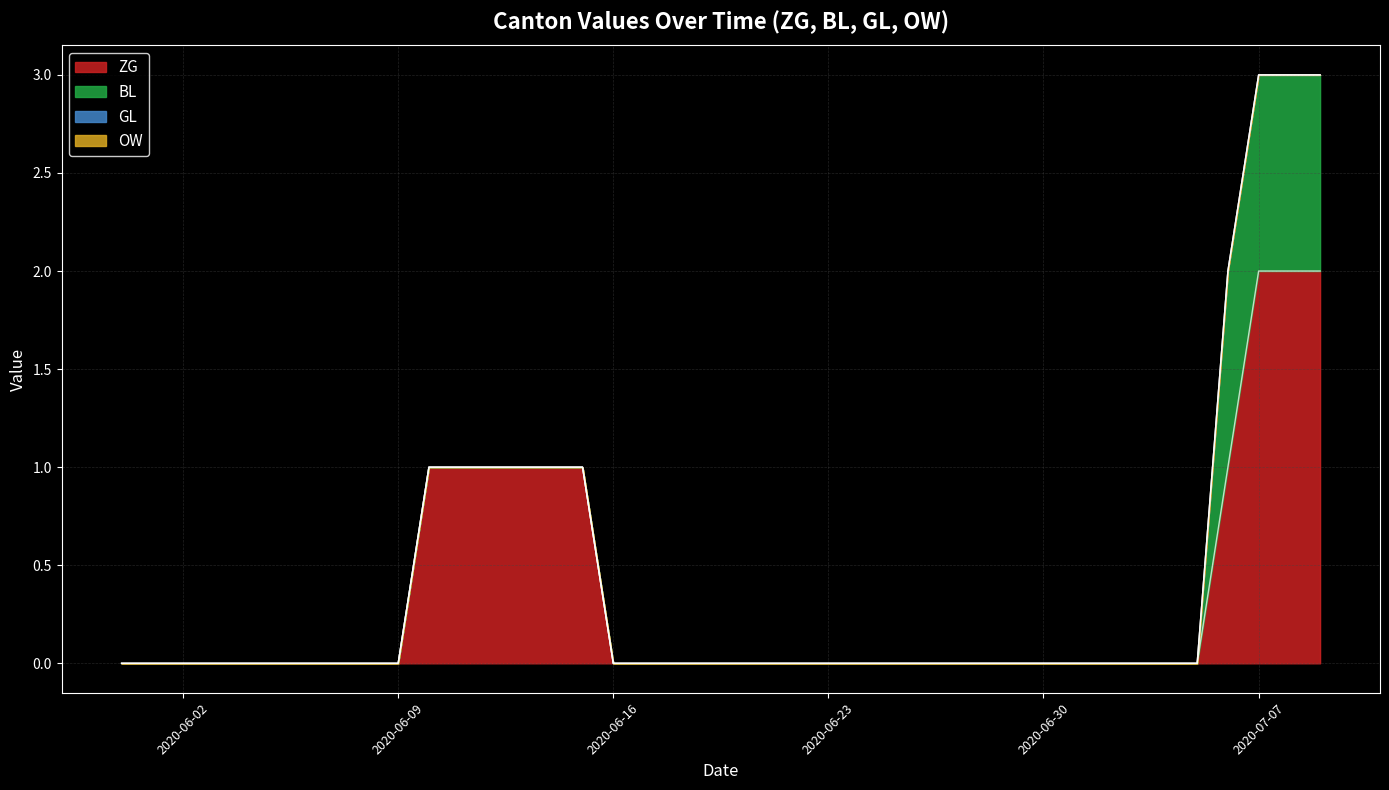

Between 0 and 21, which series saw the biggest shift?

ZG